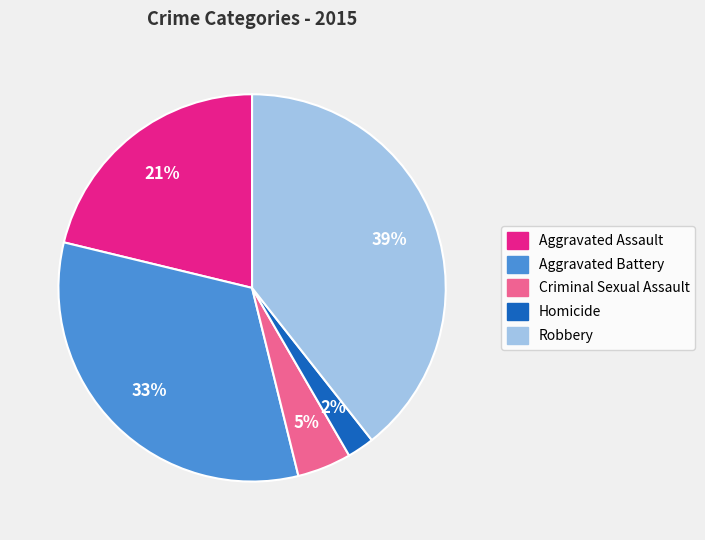

Is there any slice that represents more than half of the pie?

No